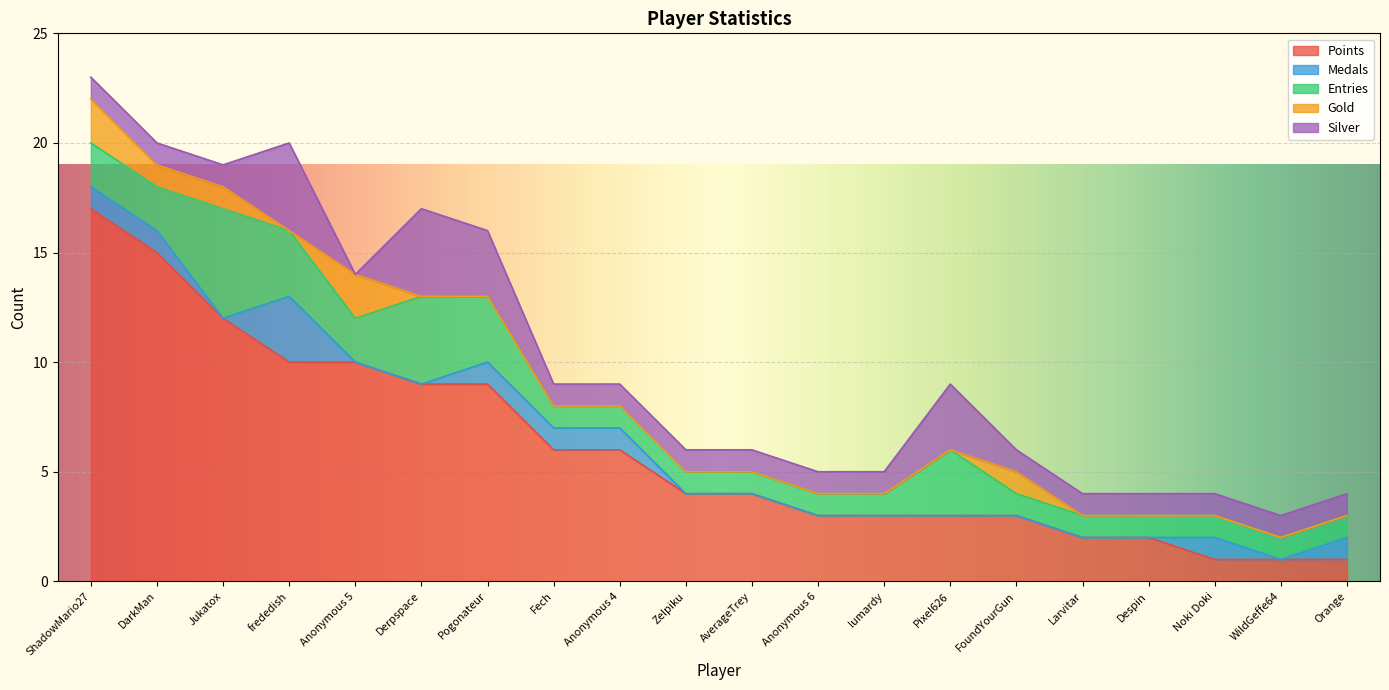

What are all the series names shown in the legend?

Points, Medals, Entries, Gold, Silver